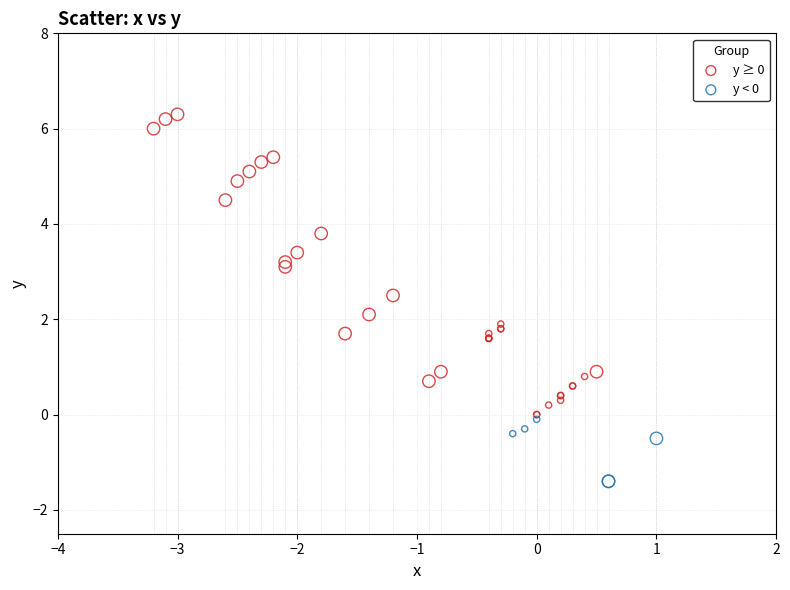

Which series reaches the minimum Y coordinate?

y < 0